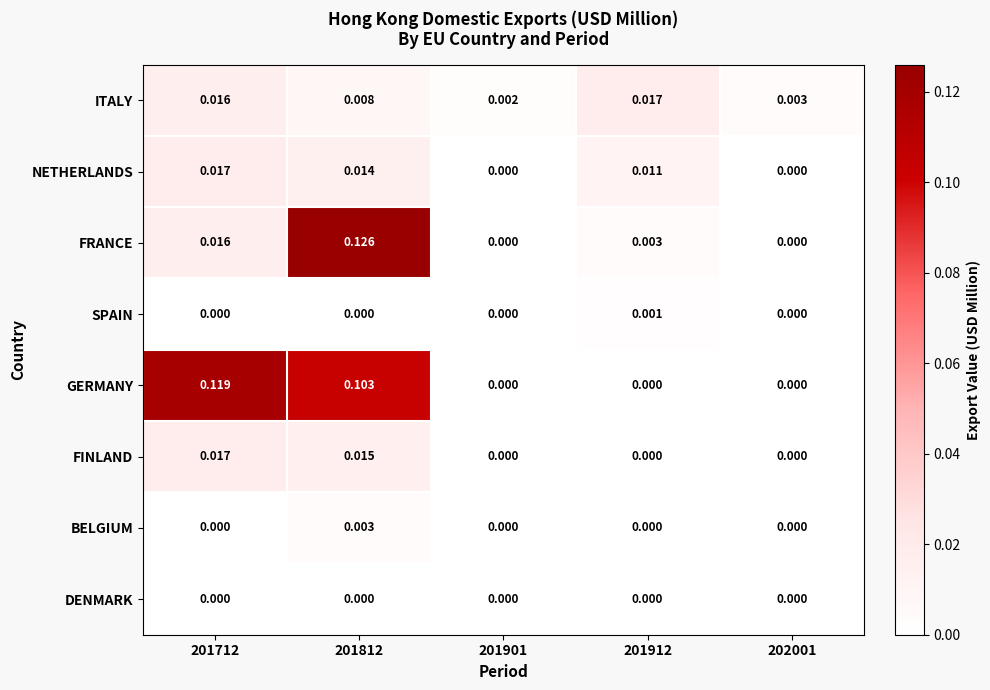

Which series has the widest spread of values?

FRANCE